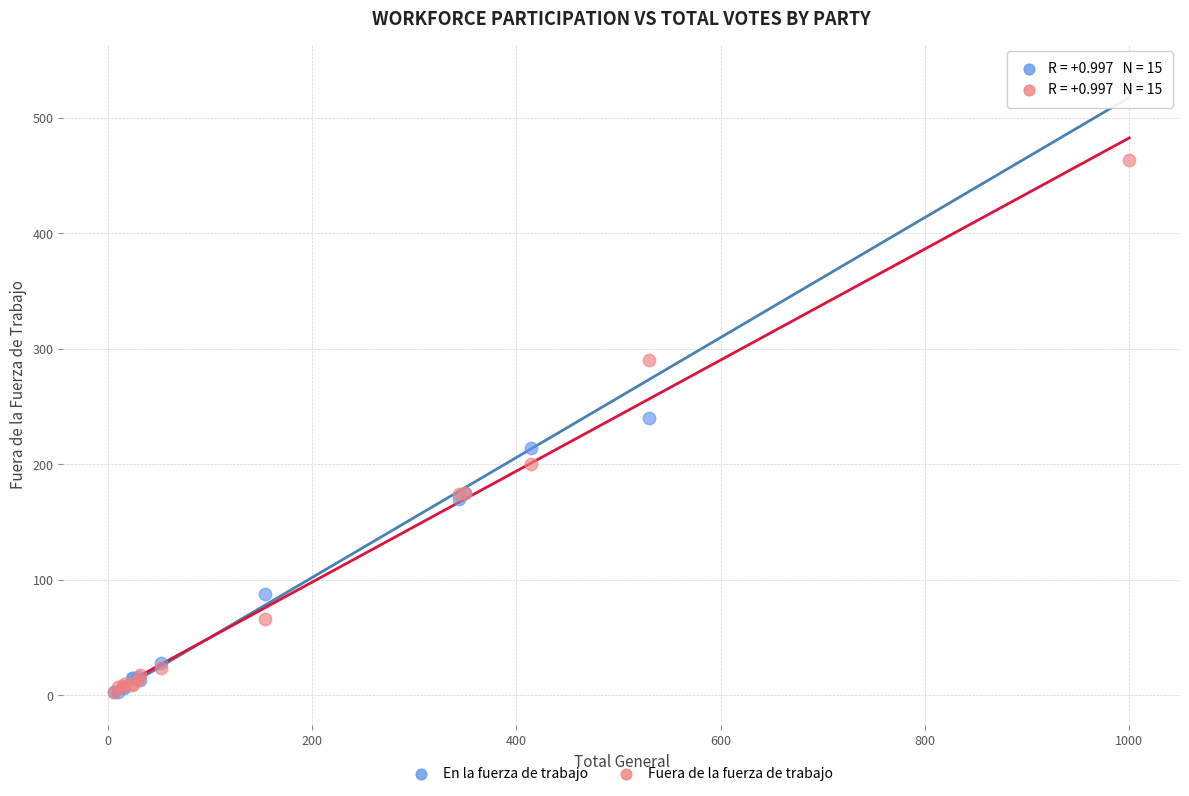

Across all series, what Y value is closest to 270?

290